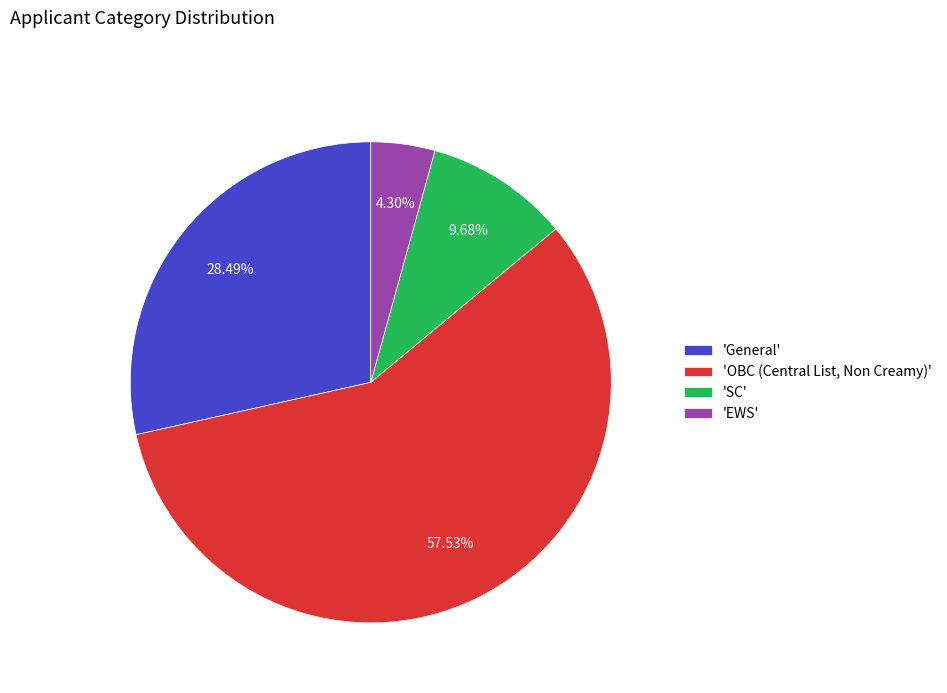

Which has a higher value, 'EWS' or 'General'?

'General'